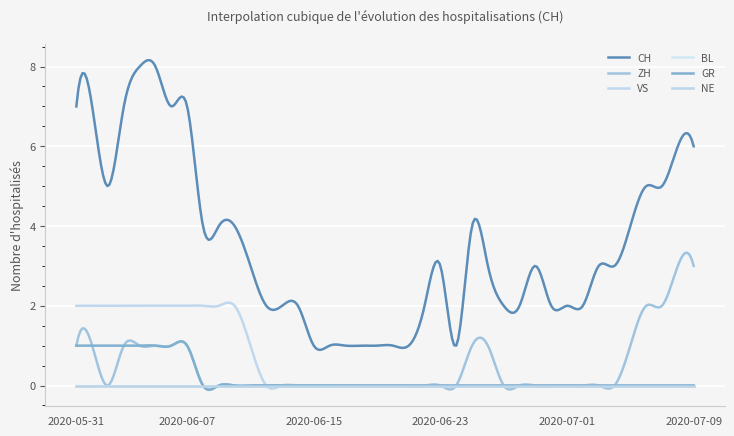

Does the chart display data point markers on the line(s)?

No